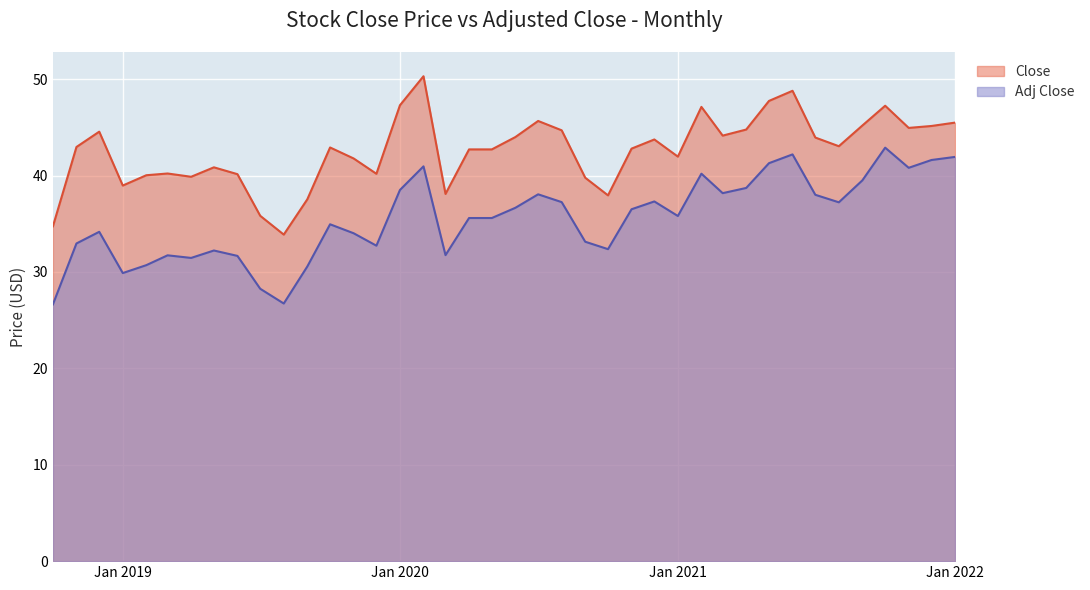

True or false: Adj Close and Close cross at least once.

False